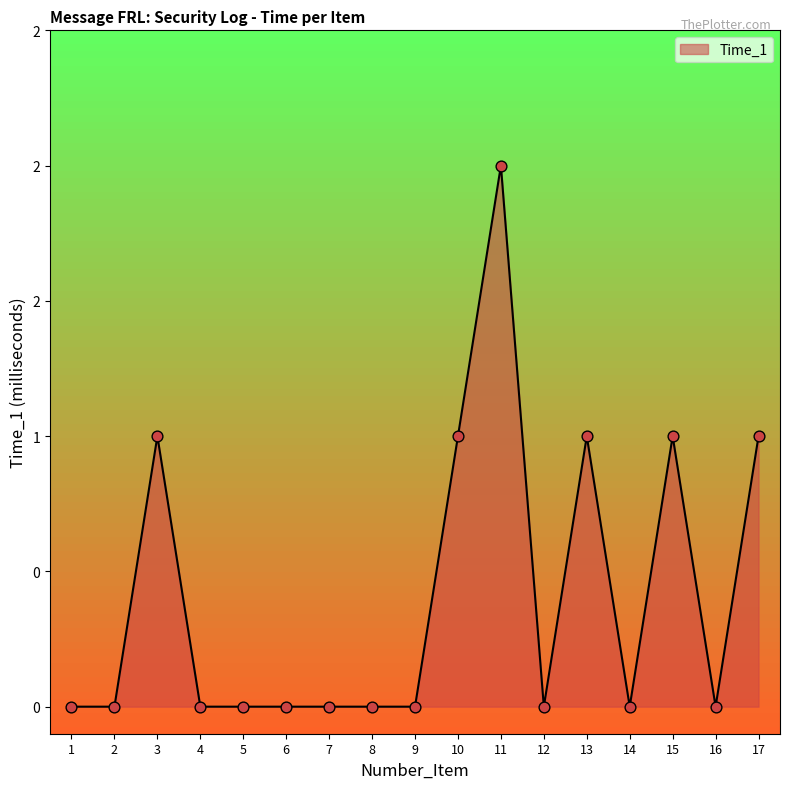

What is the change in value from 2 to 15?

+1